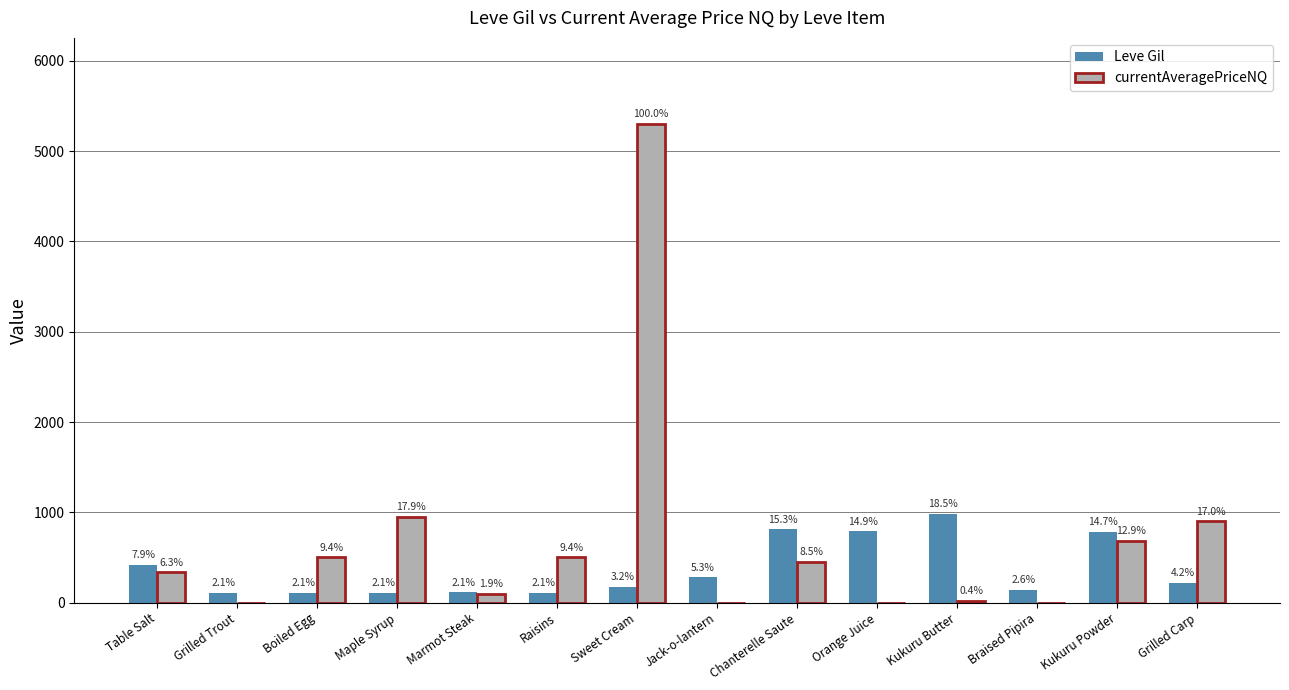

Reading right to left, list all the values displayed in this chart.

Leve Gil: Grilled Carp=220	Kukuru Powder=780	Braised Pipira=140	Kukuru Butter=980	Orange Juice=790	Chanterelle Saute=810	Jack-o-lantern=280	Sweet Cream=170	Raisins=112	Marmot Steak=113	Maple Syrup=112	Boiled Egg=112	Grilled Trout=112	Table Salt=420
currentAveragePriceNQ: Grilled Carp=899	Kukuru Powder=686	Braised Pipira=0	Kukuru Butter=19	Orange Juice=0	Chanterelle Saute=450	Jack-o-lantern=0	Sweet Cream=5300	Raisins=500	Marmot Steak=100	Maple Syrup=950	Boiled Egg=500	Grilled Trout=0	Table Salt=334